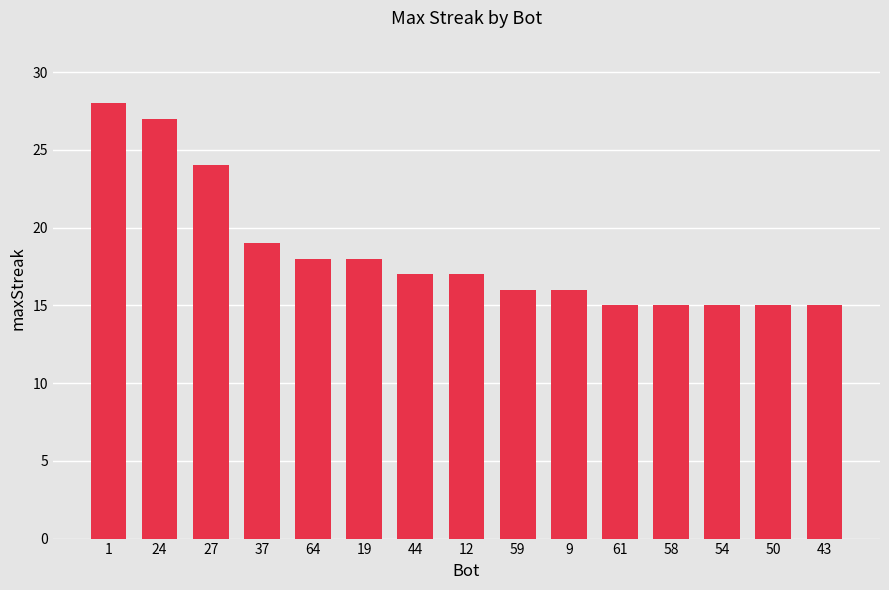

What is the smallest value displayed?

15